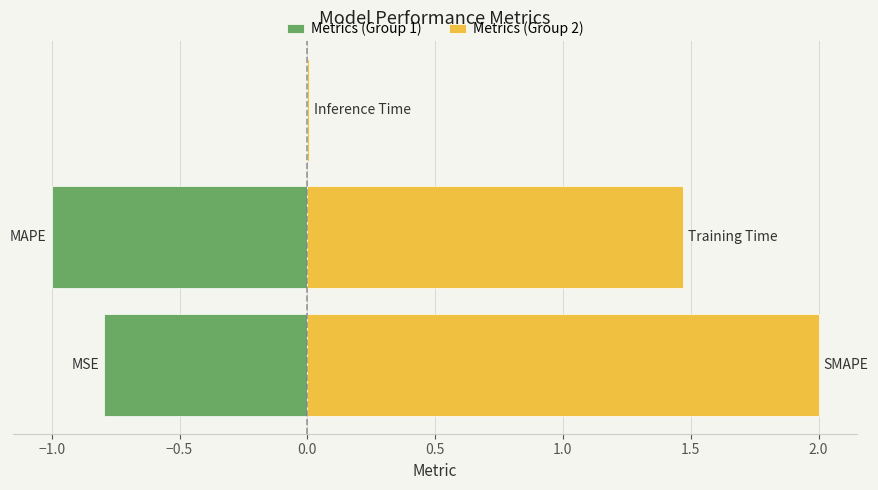

What is the value of the 4th bar from the left?

1.5